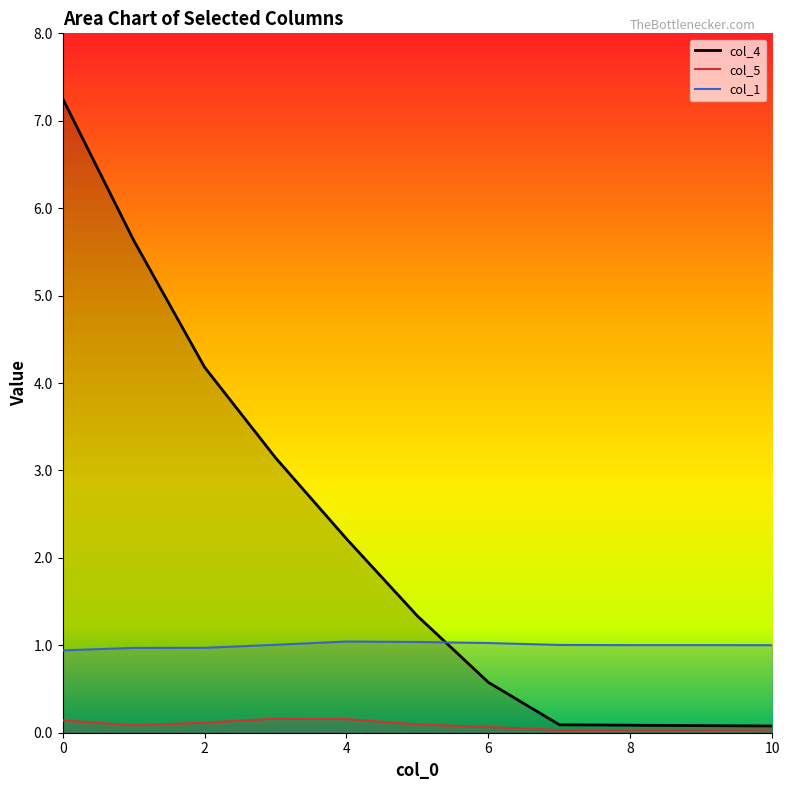

Reading left to right, transcribe all the data shown in this chart.

col_4: 7.3	5.6	4.2	3.1	2.2	1.3	0.6	0.1	0.1	0.1	0.1
col_5: 0.1	0.1	0.1	0.2	0.2	0.1	0.1	0.0	0.0	0.0	0.0
col_1: 0.9	1.0	1.0	1.0	1.0	1.0	1.0	1.0	1.0	1.0	1.0